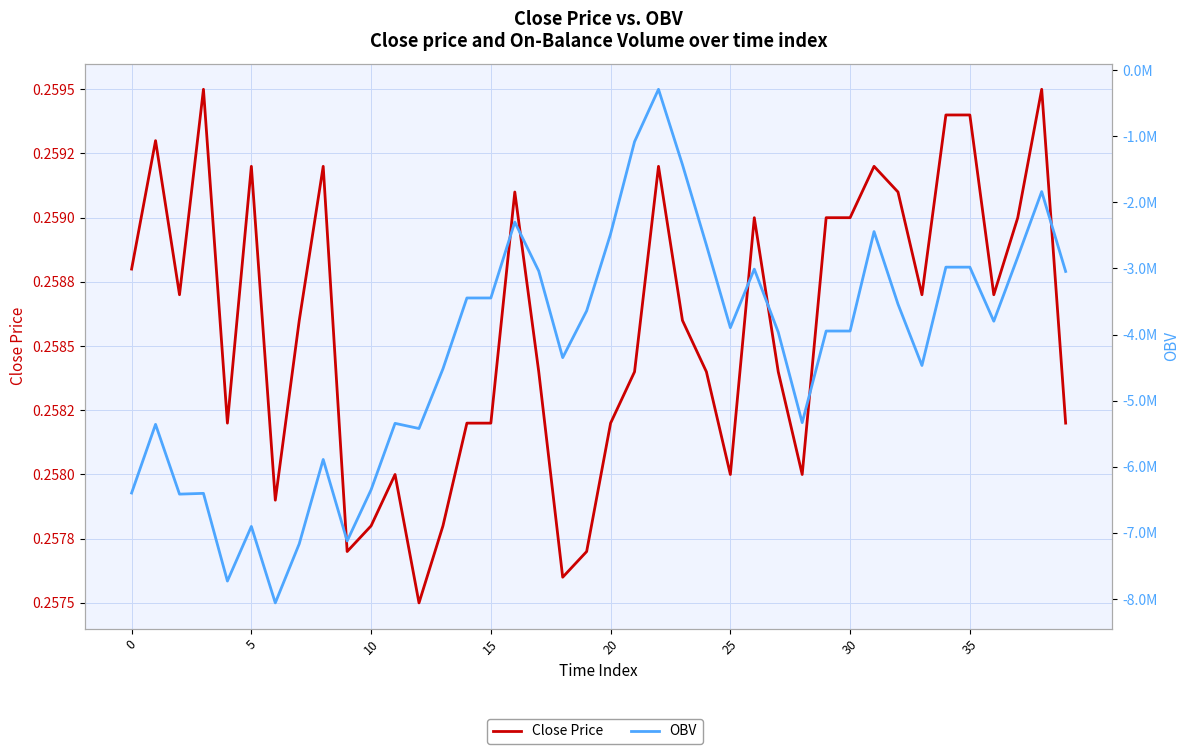

True or false: Close Price has a value of 0.3 at 33.

True